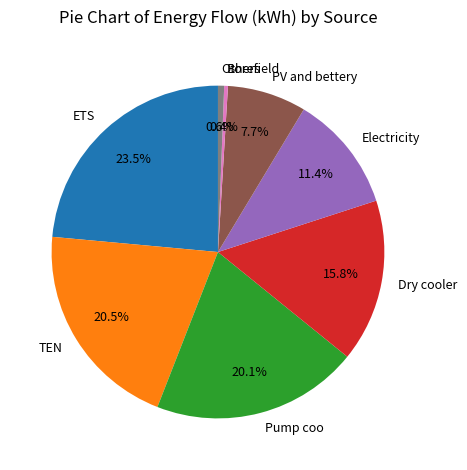

How many slices are in this pie chart?

8